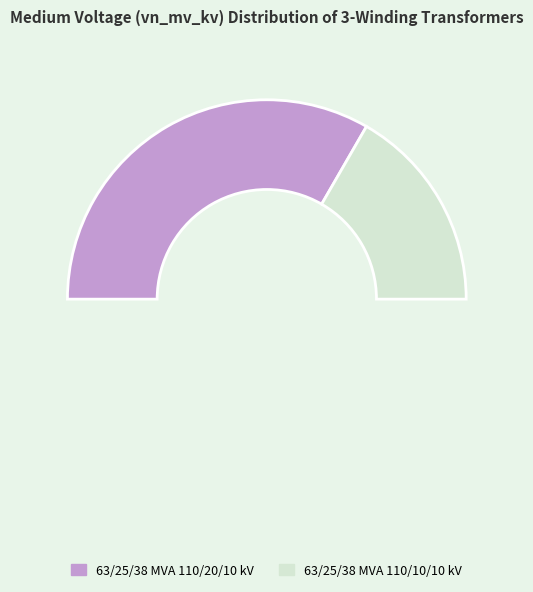

Does any single category account for the majority?

Yes